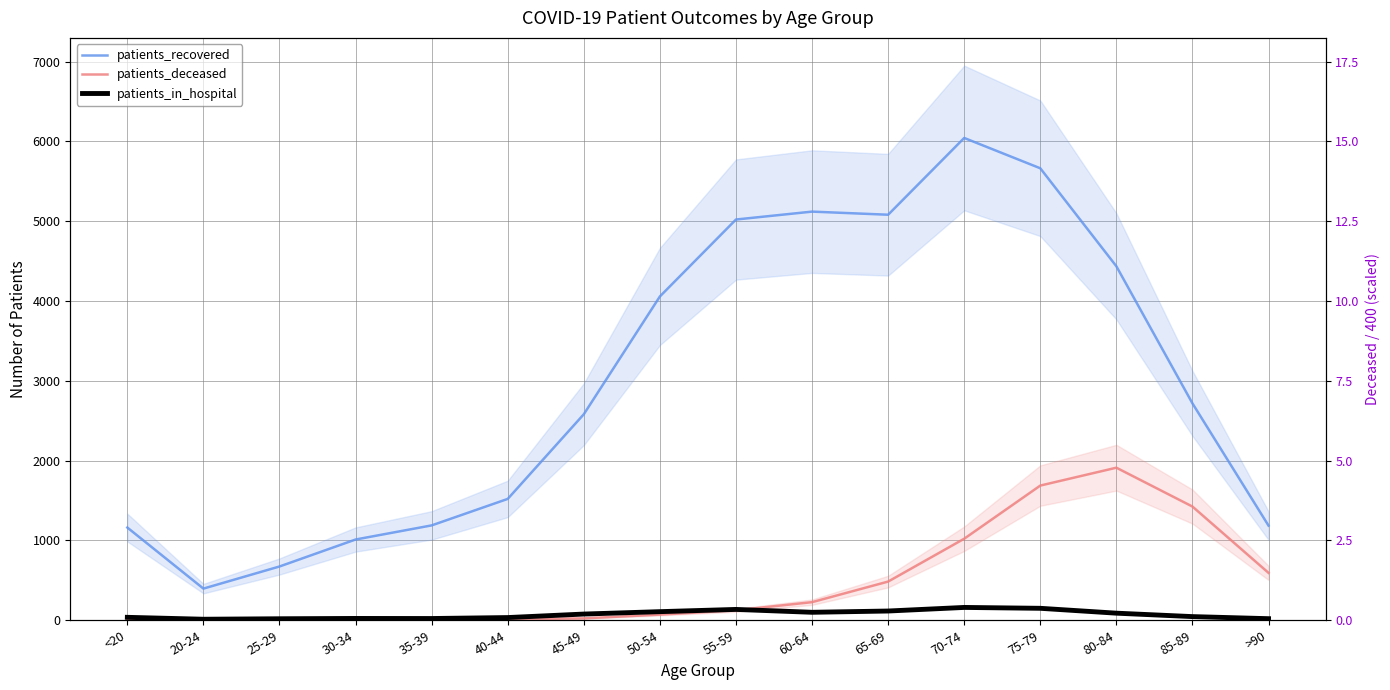

Is it true that patients_deceased equals 3 at 25-29?

False